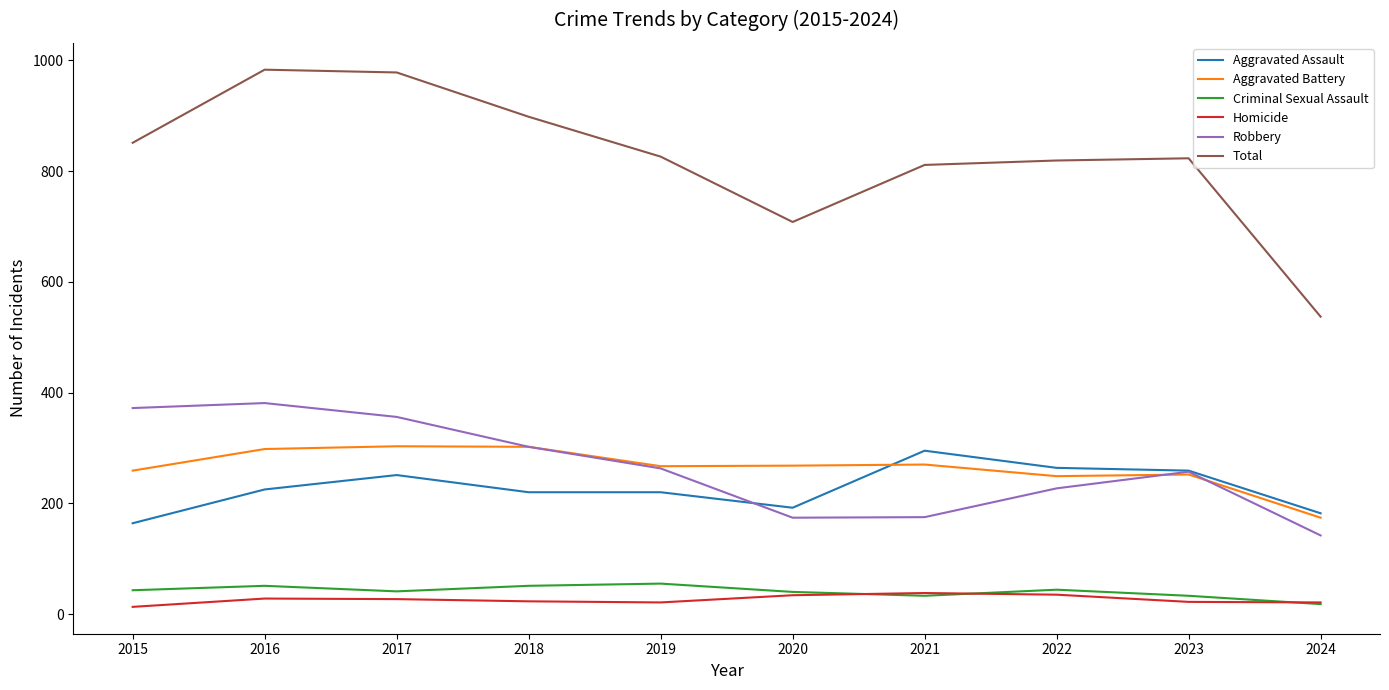

At how many categories does at least one series exceed 566?

9